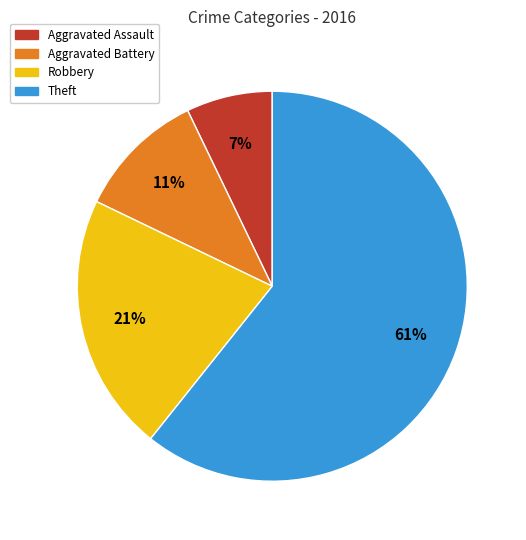

Rank the categories by value from highest to lowest.

Theft, Robbery, Aggravated Battery, Aggravated Assault